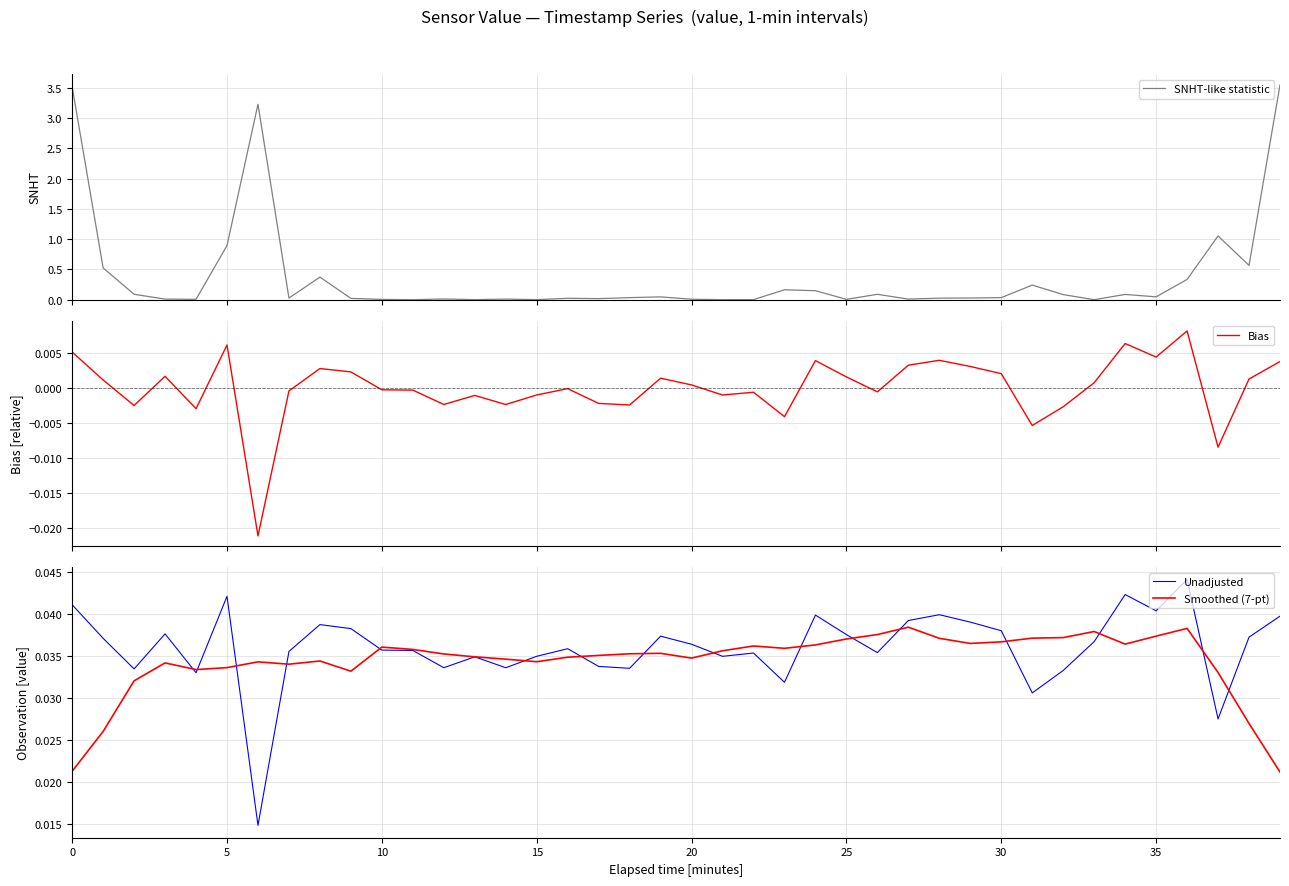

Rank the series by their maximum value, from lowest to highest.

Bias, Smoothed (7-pt), Unadjusted, SNHT-like statistic